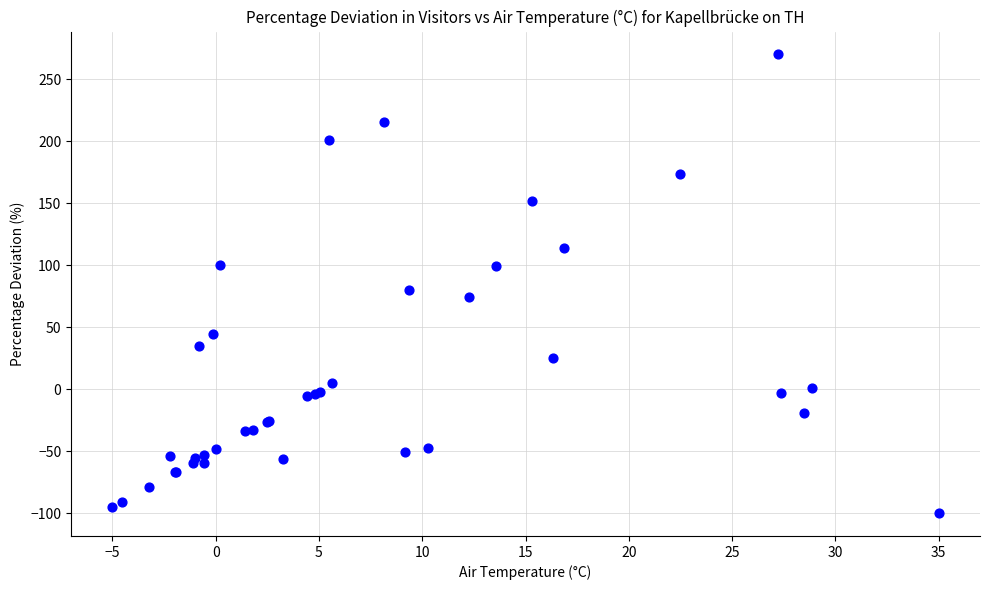

What Y value in the scatter plot is closest to 85?

80.2